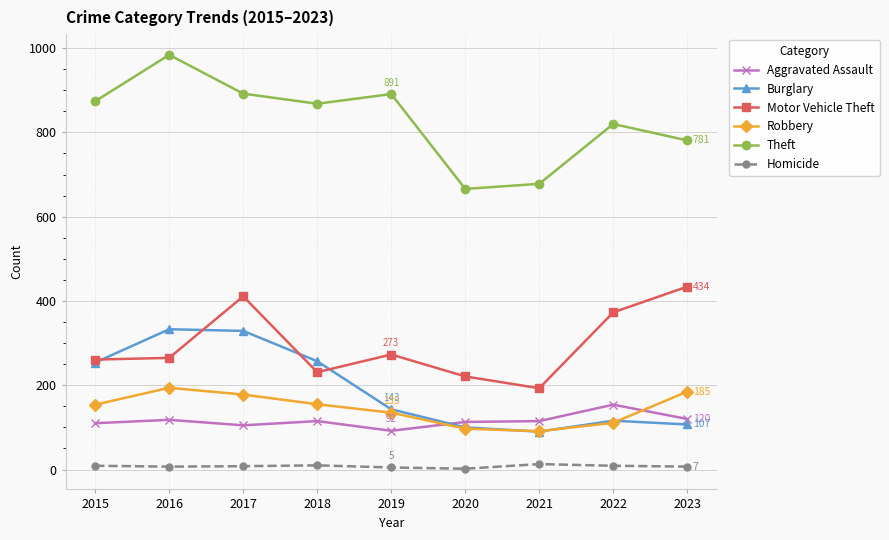

True or false: Burglary and Homicide intersect in this chart.

False